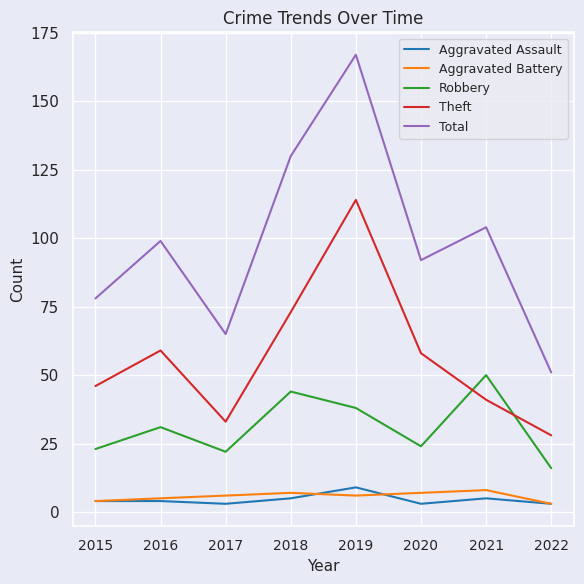

At which category does the chart reach its peak across all series?

2019